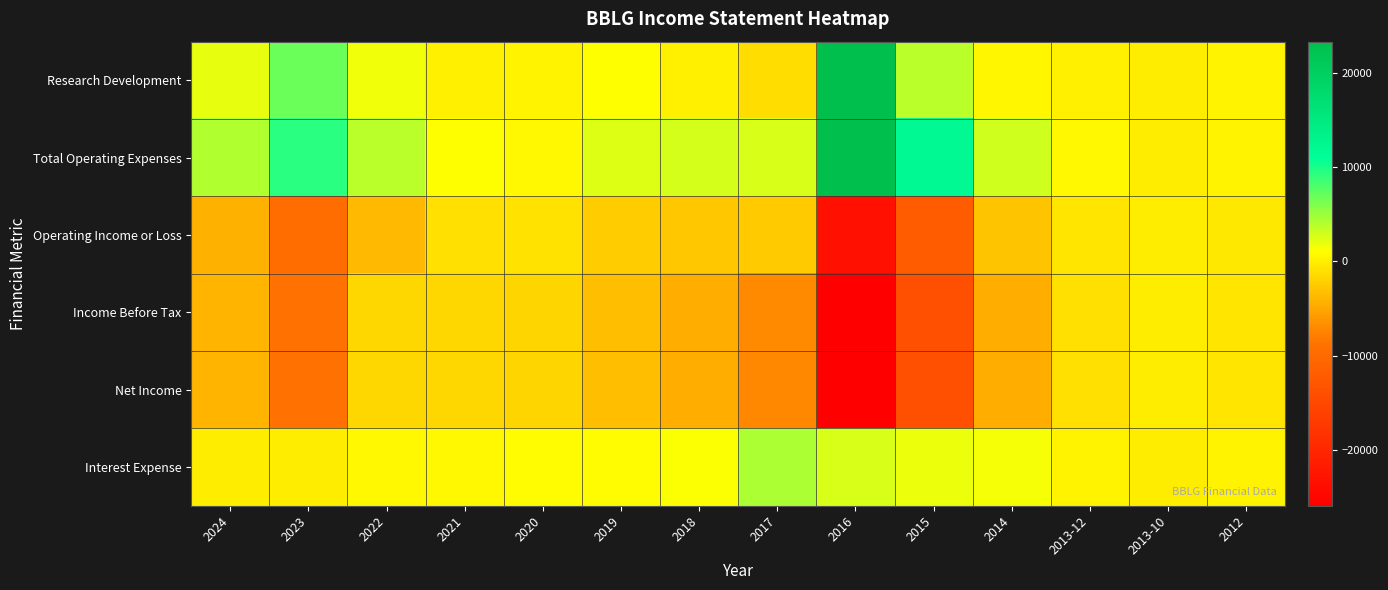

Which series has the largest total across all categories?

Total Operating Expenses